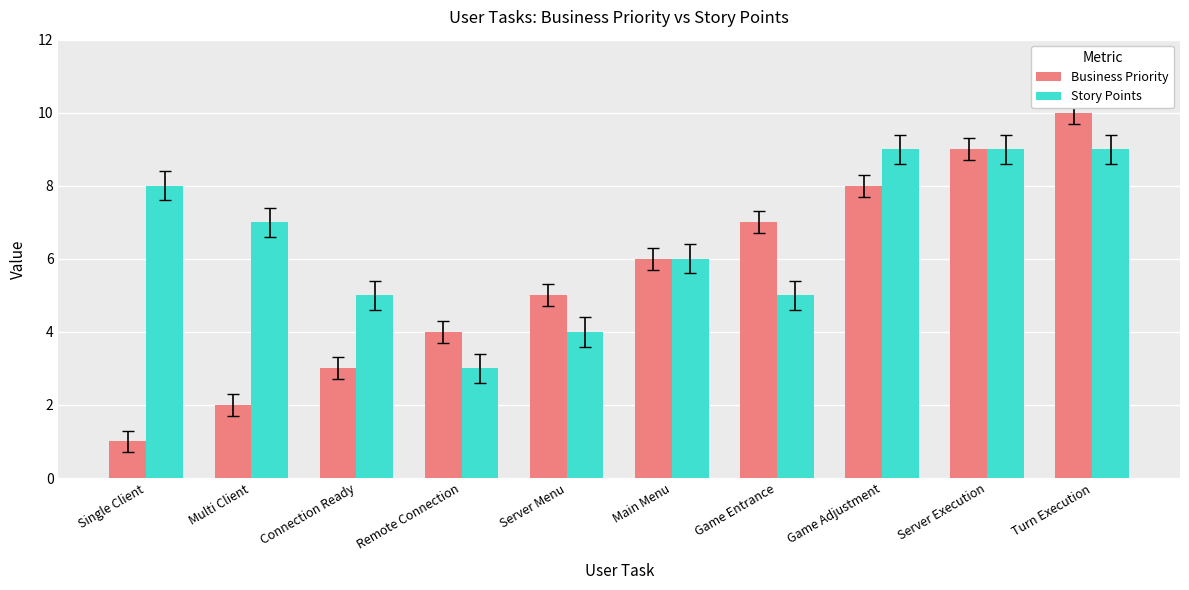

What is the label of the 8th bar from the left?

Game Adjustment